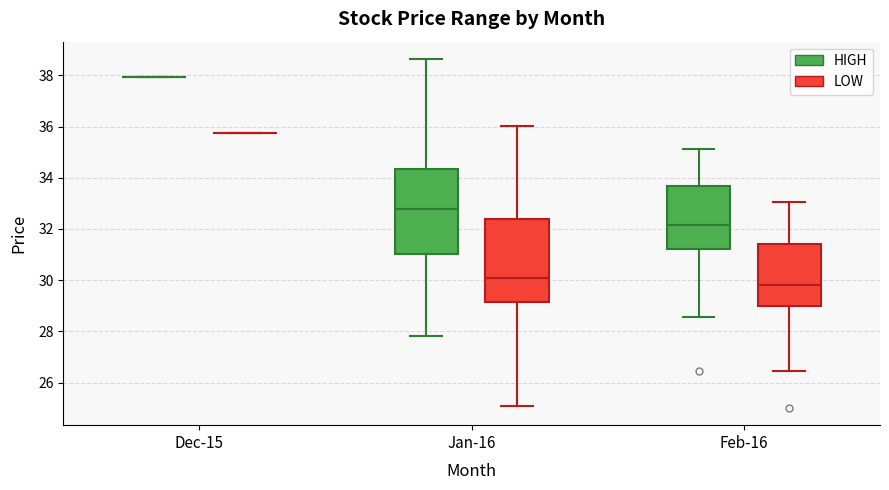

Where is the lower edge of the box for Feb-16 (HIGH) on the y-axis? The values are not printed on the chart, so give them approximately, as read against the axis.

31.2